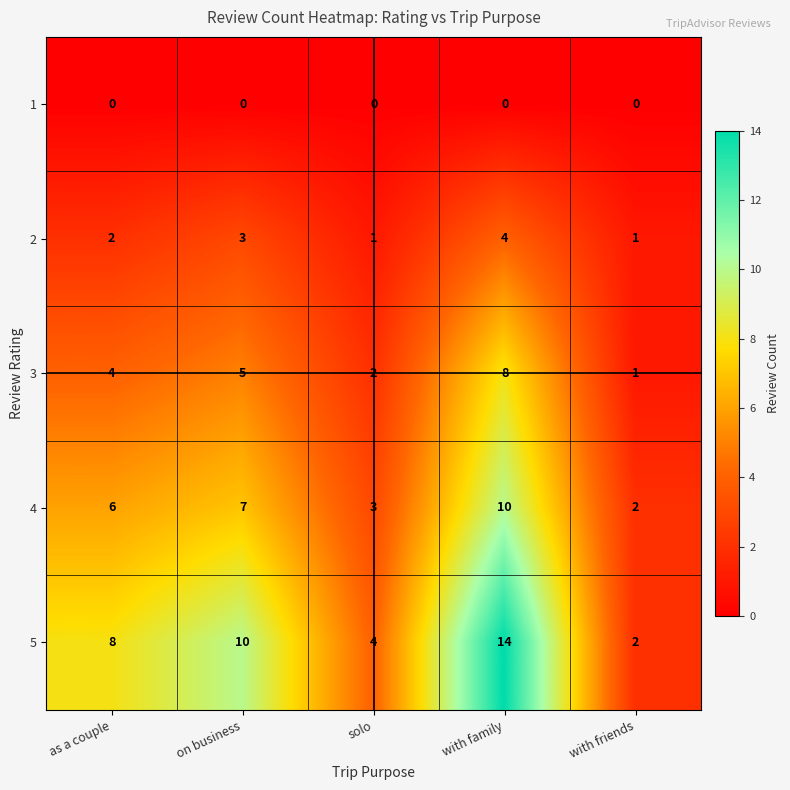

What is the total value across all series at on business?

25